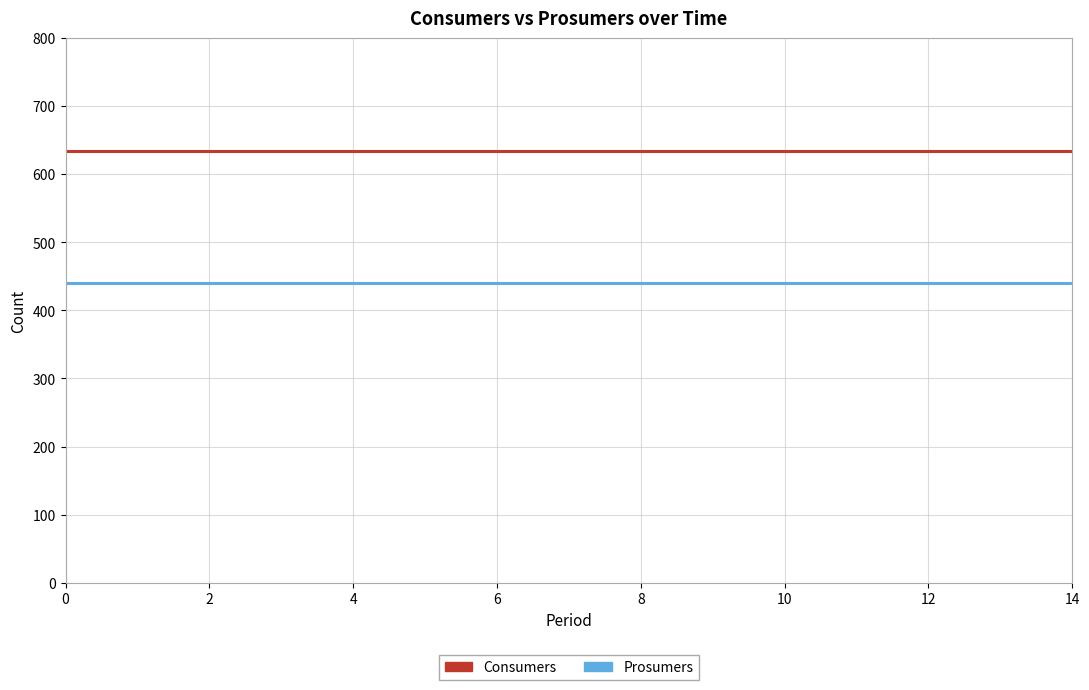

Rank the series by their average value, from lowest to highest.

Prosumers, Consumers